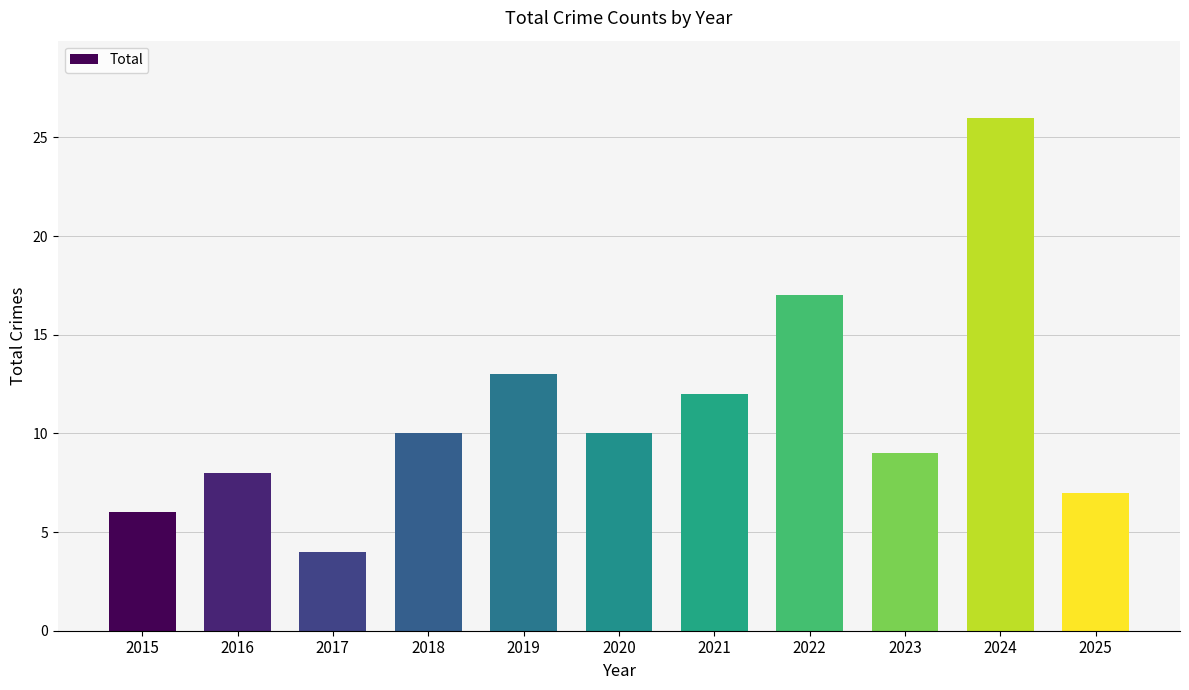

What is the sum of all values?

122